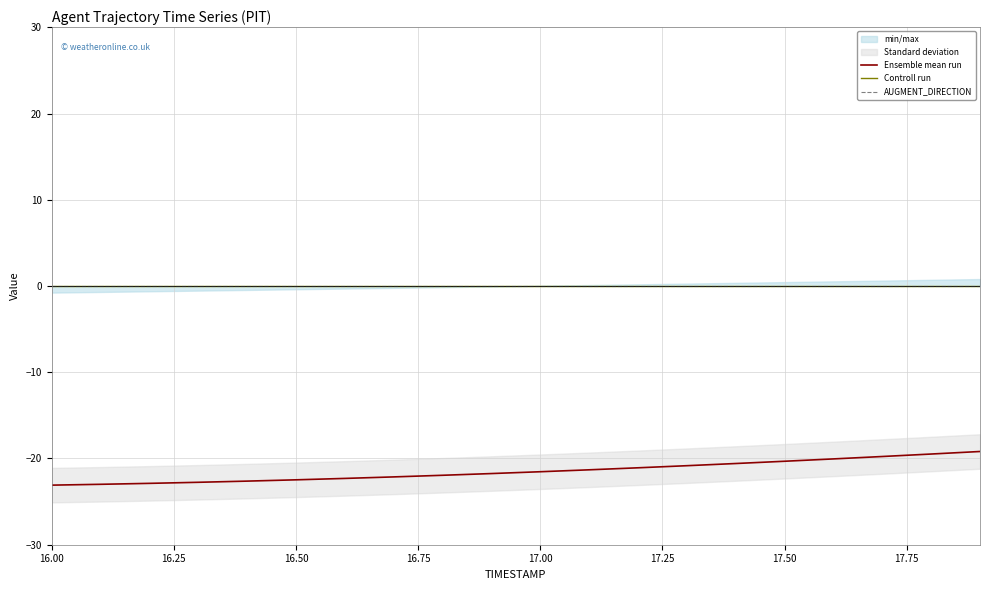

What is the maximum value for Ensemble mean run?

-19.2